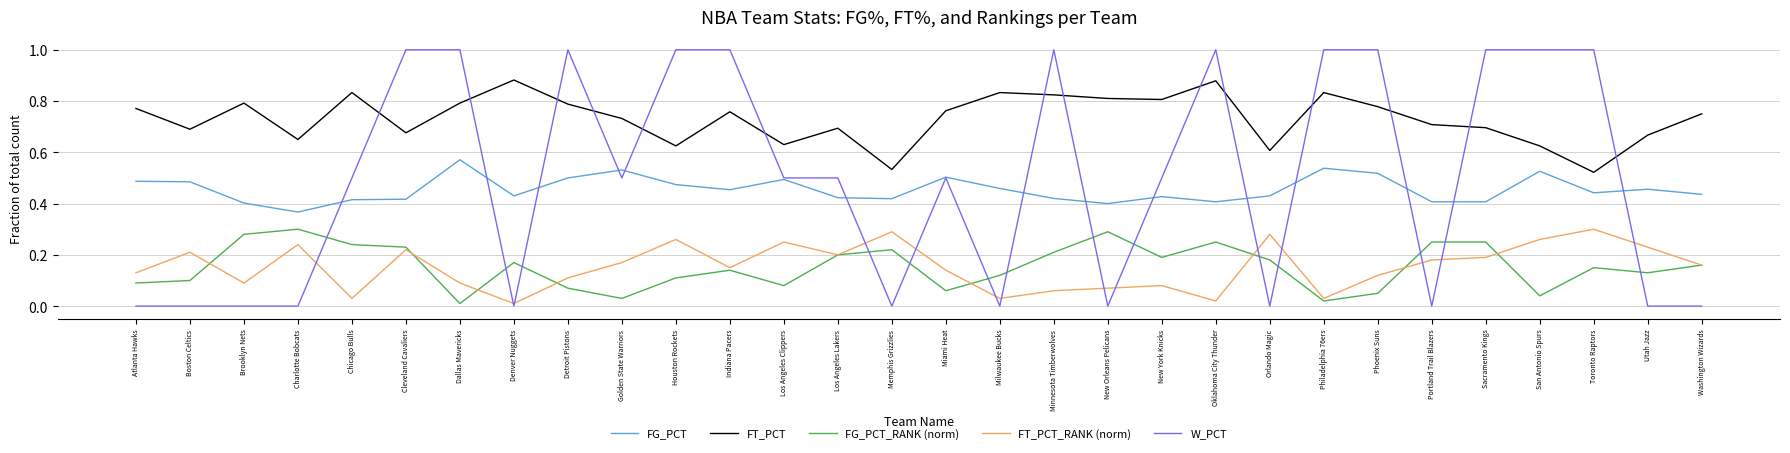

Rank the series at Denver Nuggets from lowest to highest value.

W_PCT, FT_PCT_RANK (norm), FG_PCT_RANK (norm), FG_PCT, FT_PCT